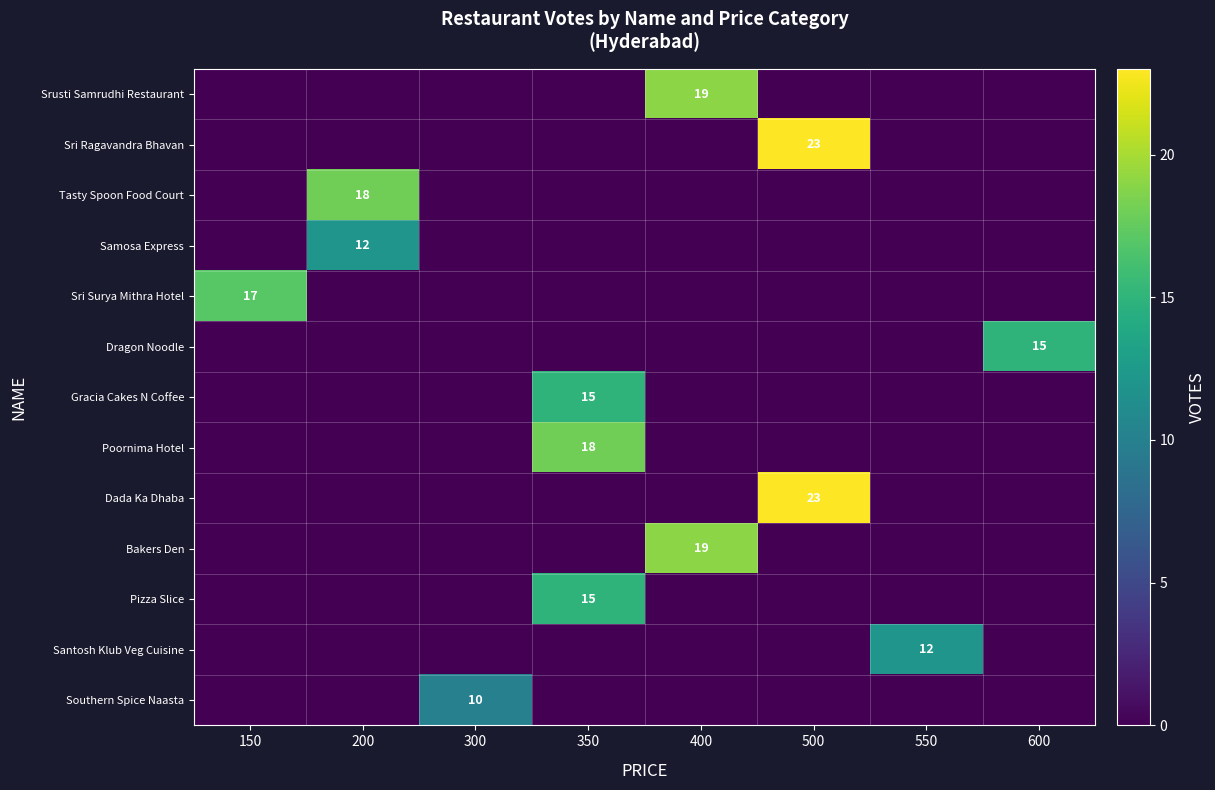

True or false: Tasty Spoon Food Court has a value of 18 at 200.

True